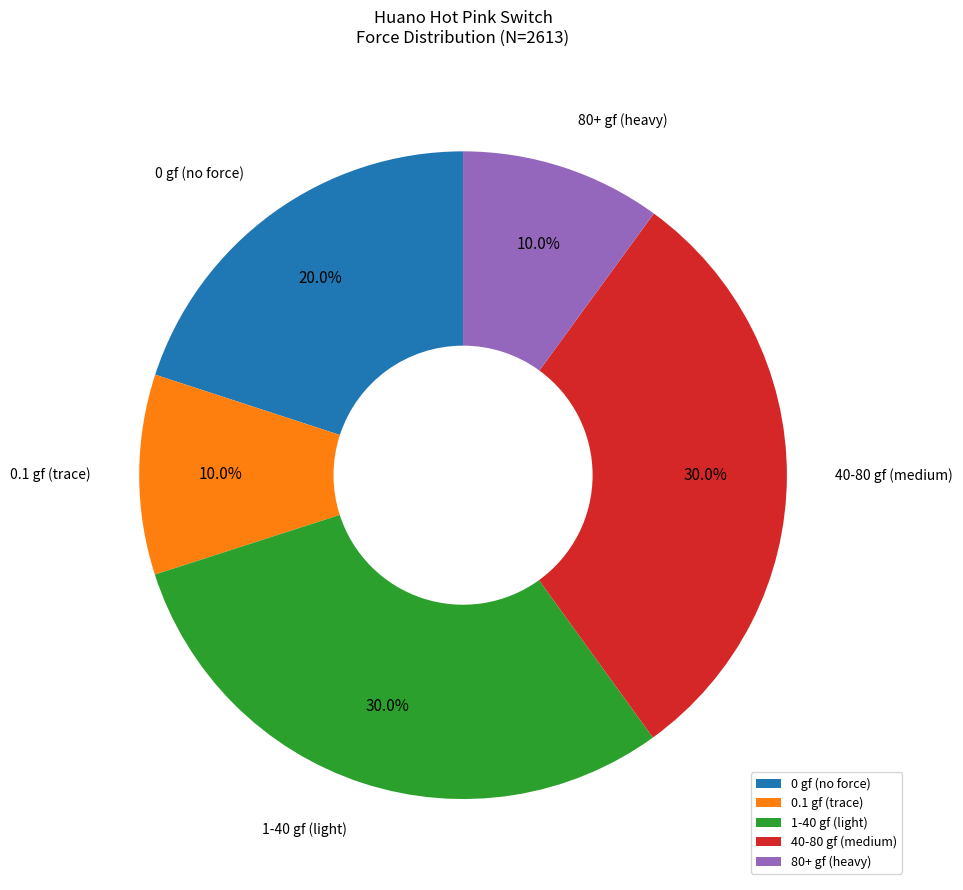

Count the number of slices in the pie.

5